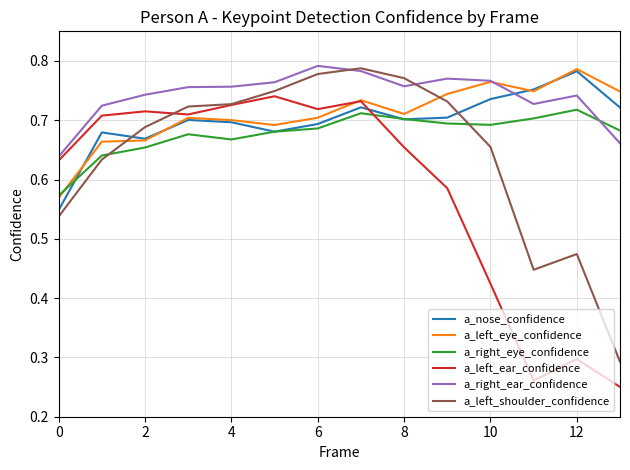

Which series has the largest total across all categories?

a_right_ear_confidence